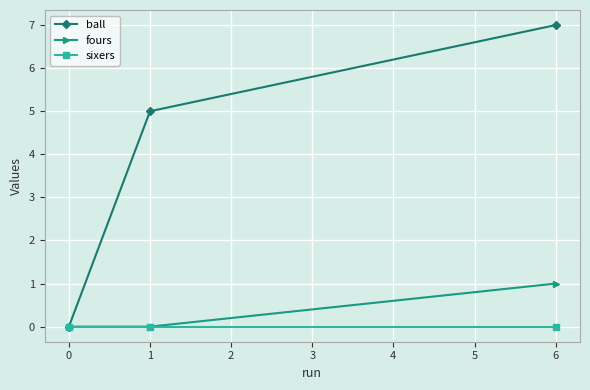

Reading left to right, extract all data points from this chart.

ball: 0	5	7
fours: 0	0	1
sixers: 0	0	0